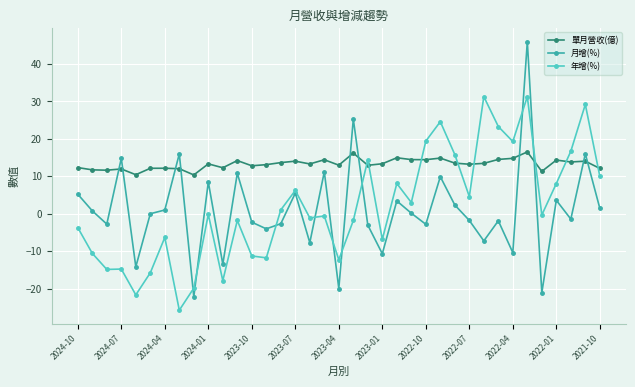

Which series has the largest range (max minus min)?

月增(%)